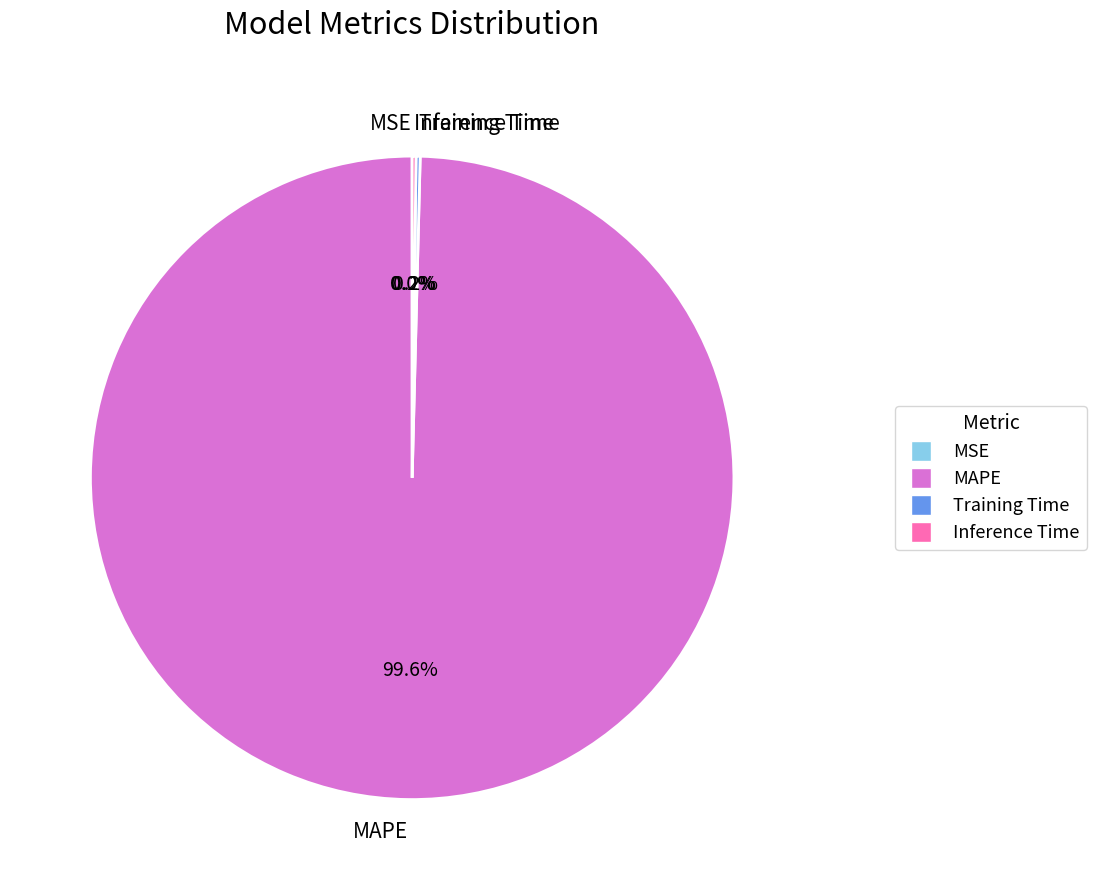

Which slice is the largest?

MAPE